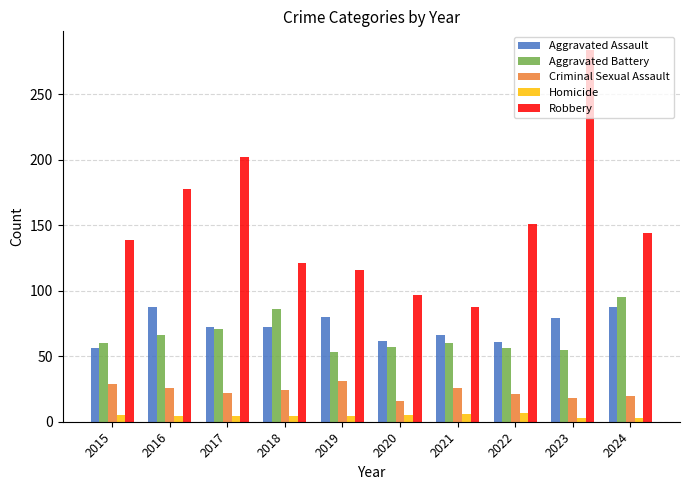

At how many categories does at least one series exceed 26?

10